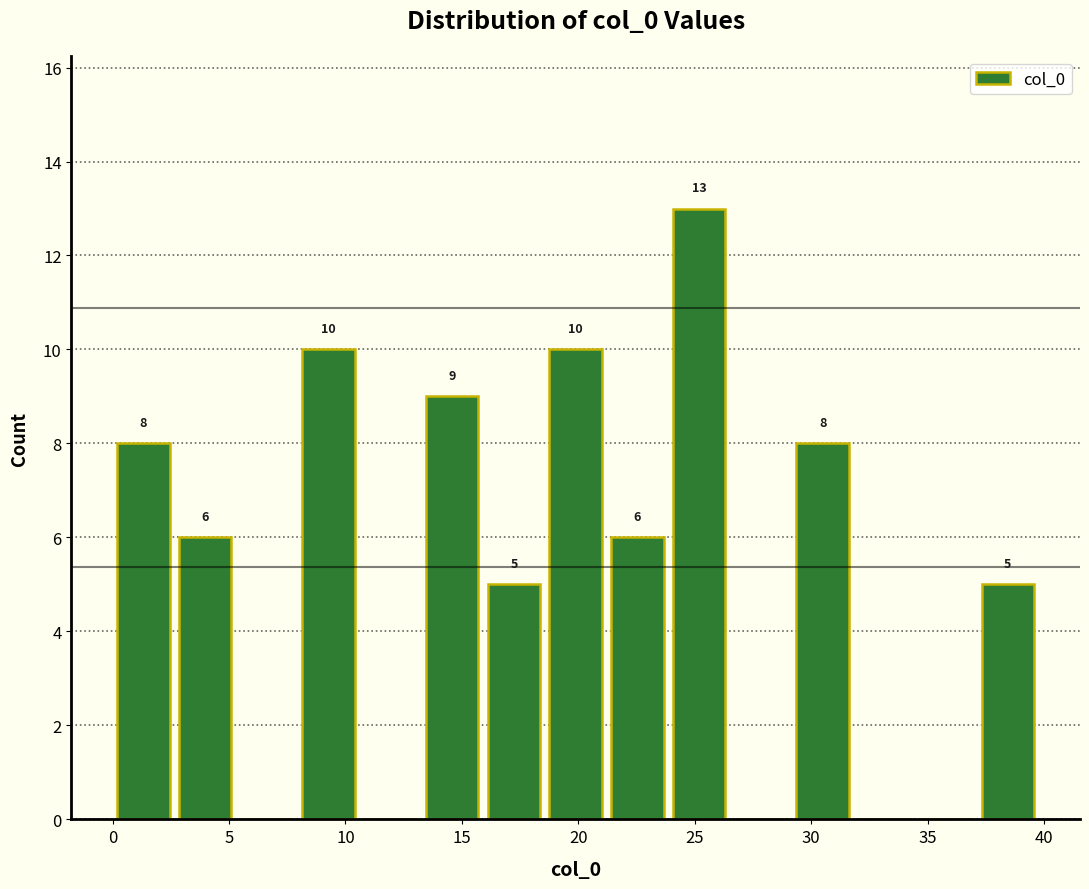

Which range on the x-axis has the tallest bar?

24.0 to 26.5